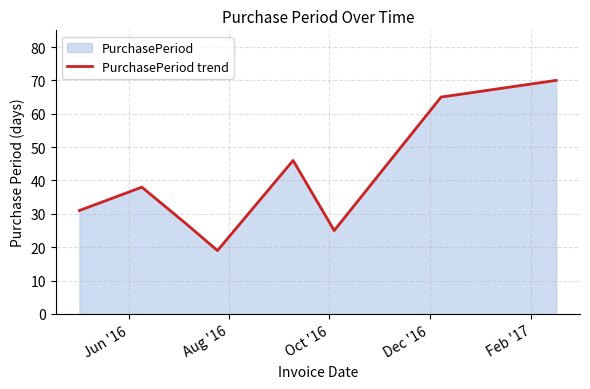

What is the minimum value shown in the chart?

19